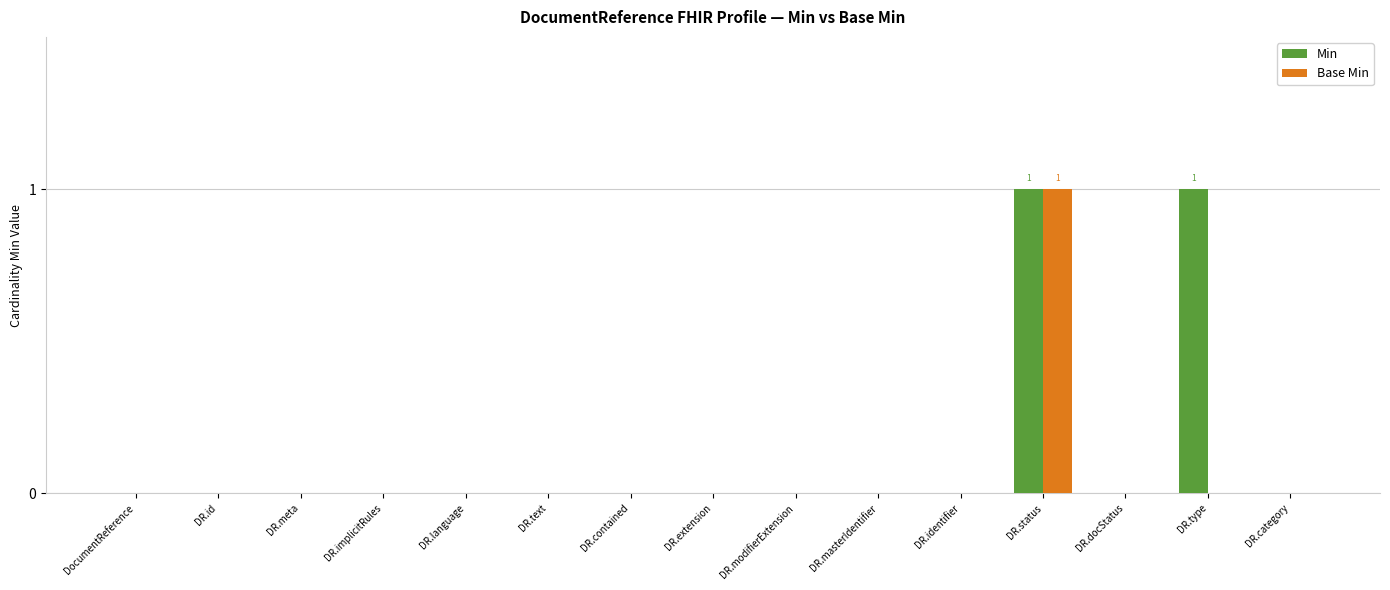

What are all the series names shown in the legend?

Min, Base Min